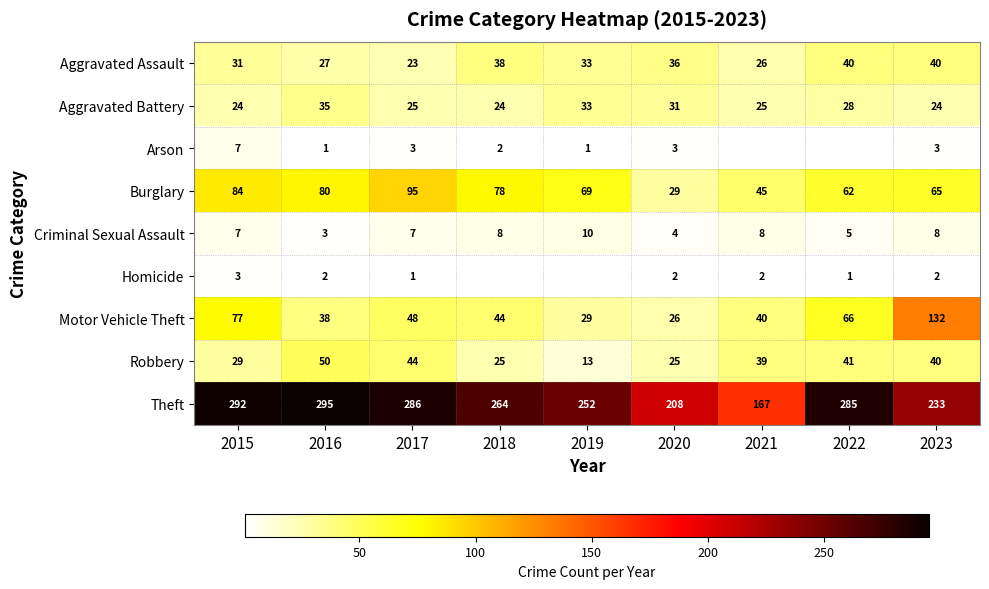

True or false: Criminal Sexual Assault has a value of 1.7 at 2020.

False